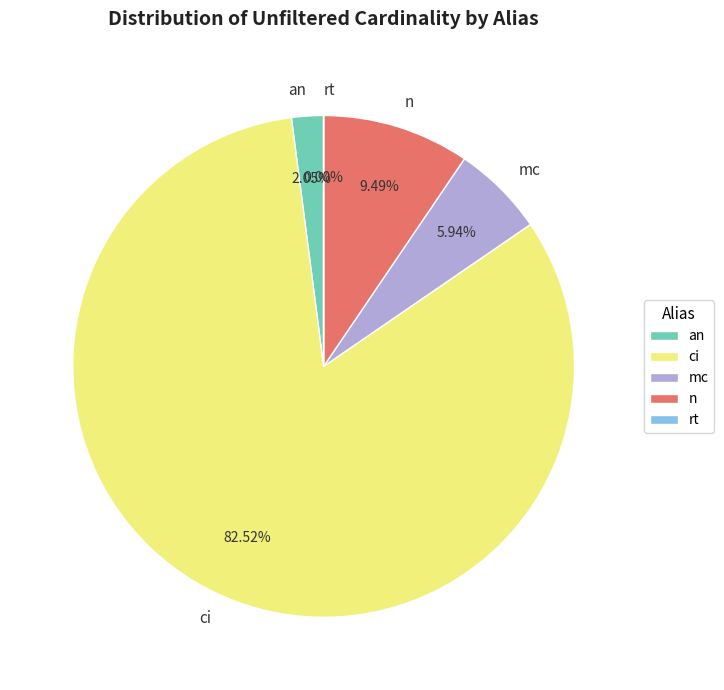

To the nearest percent, what is the average slice percentage?

20%